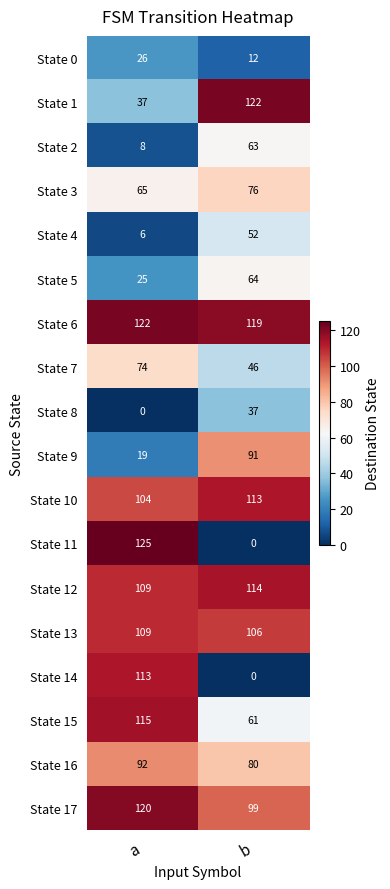

At which category does the chart reach its peak across all series?

a